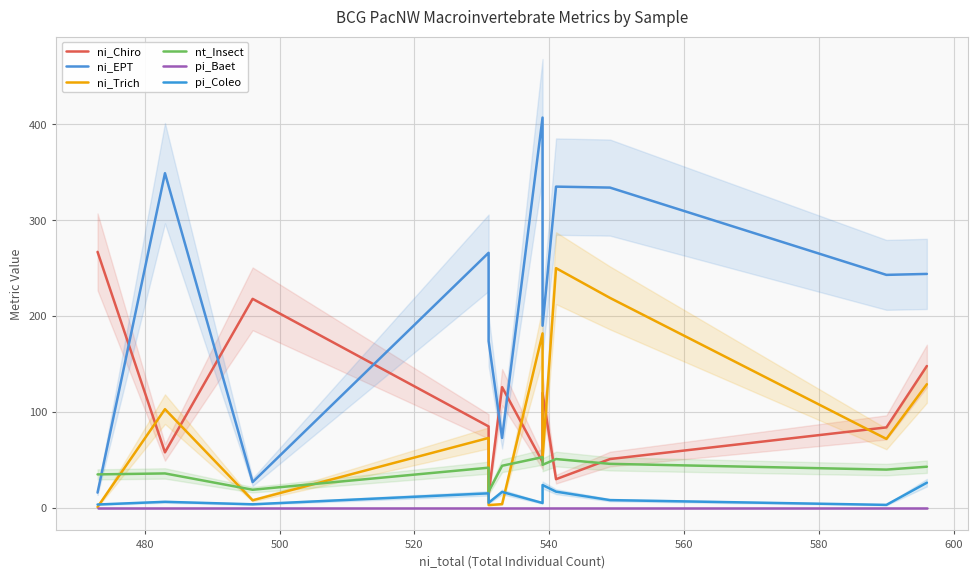

Reading right to left, transcribe all the data shown in this chart.

ni_Chiro: 148.0	84.0	51.0	30.0	120.0	48.0	126.0	14.0	85.0	218.0	58.0	267.0
ni_EPT: 244.0	243.0	334.0	335.0	190.0	407.0	73.0	174.0	266.0	27.0	349.0	16.0
ni_Trich: 129.0	72.0	219.0	250.0	52.0	182.0	4.0	3.0	73.0	8.0	103.0	1.0
nt_Insect: 43.0	40.0	46.0	51.0	45.0	53.0	44.0	17.0	42.0	19.0	36.0	35.0
pi_Baet: 0.0	0.0	0.0	0.0	0.0	0.0	0.0	0.0	0.0	0.0	0.0	0.0
pi_Coleo: 26.3	3.2	8.2	17.0	23.9	5.2	16.7	5.5	15.3	3.8	6.4	3.6